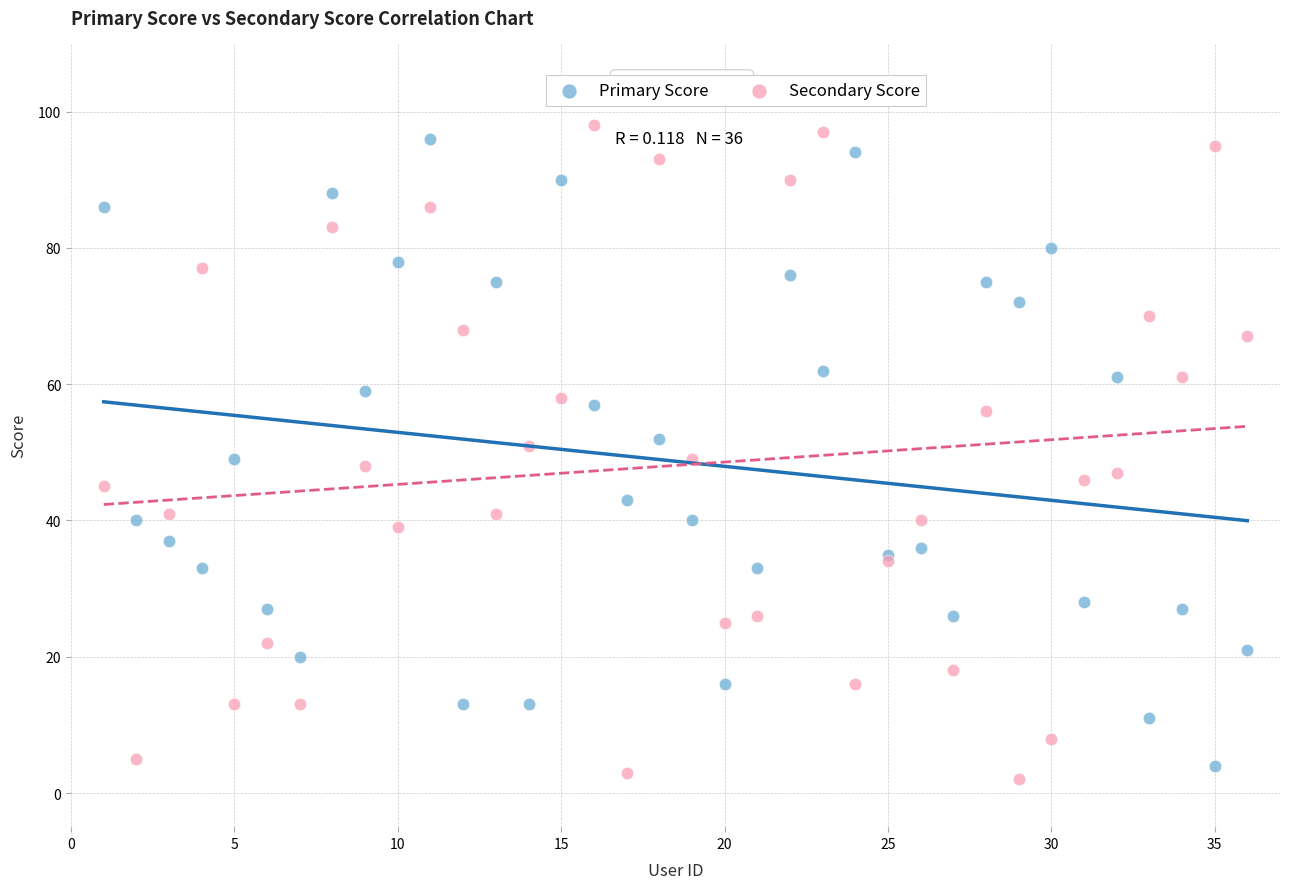

What is the X range (max minus min) for the scatter plot?

35